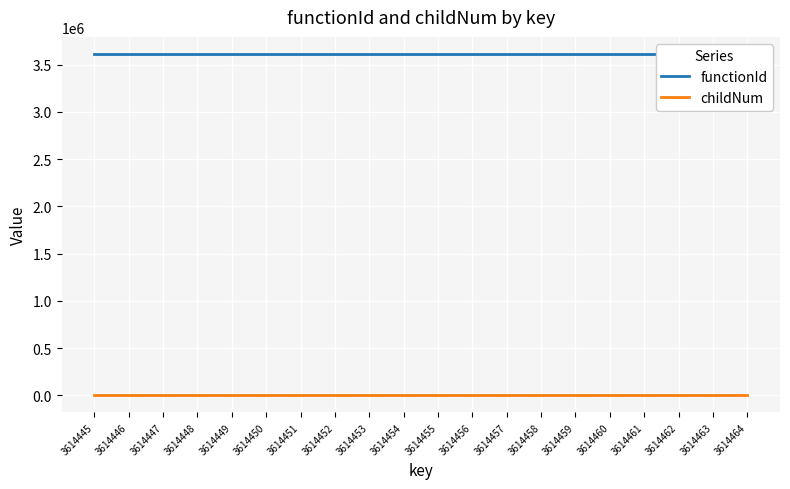

Does the chart display data point markers on the line(s)?

No